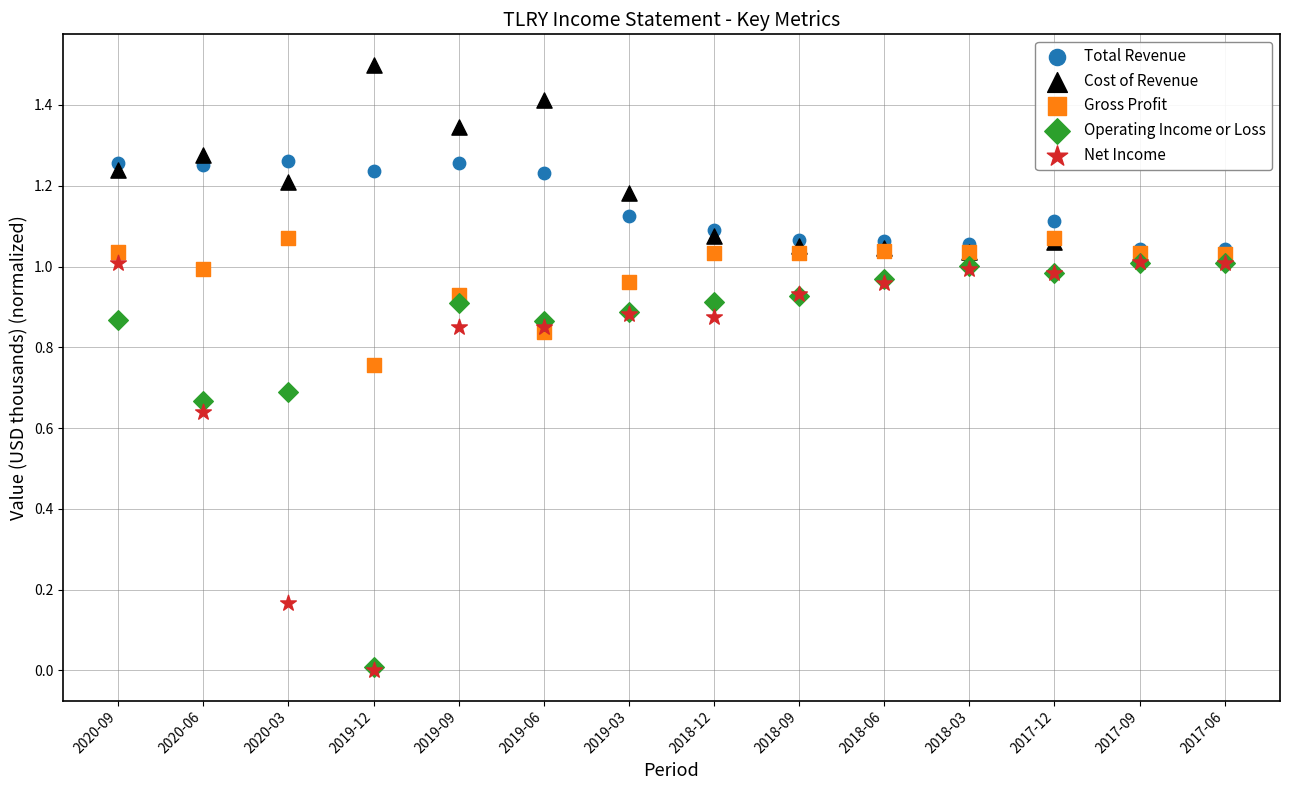

What are all the series names shown in the legend?

Total Revenue, Cost of Revenue, Gross Profit, Operating Income or Loss, Net Income